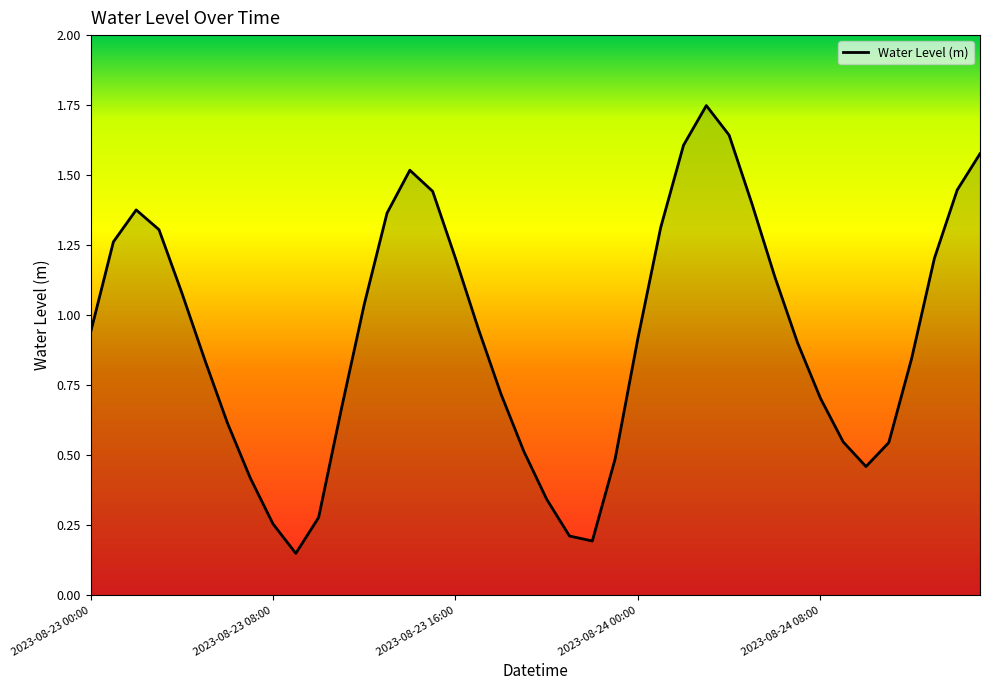

What is the smallest value displayed?

0.1